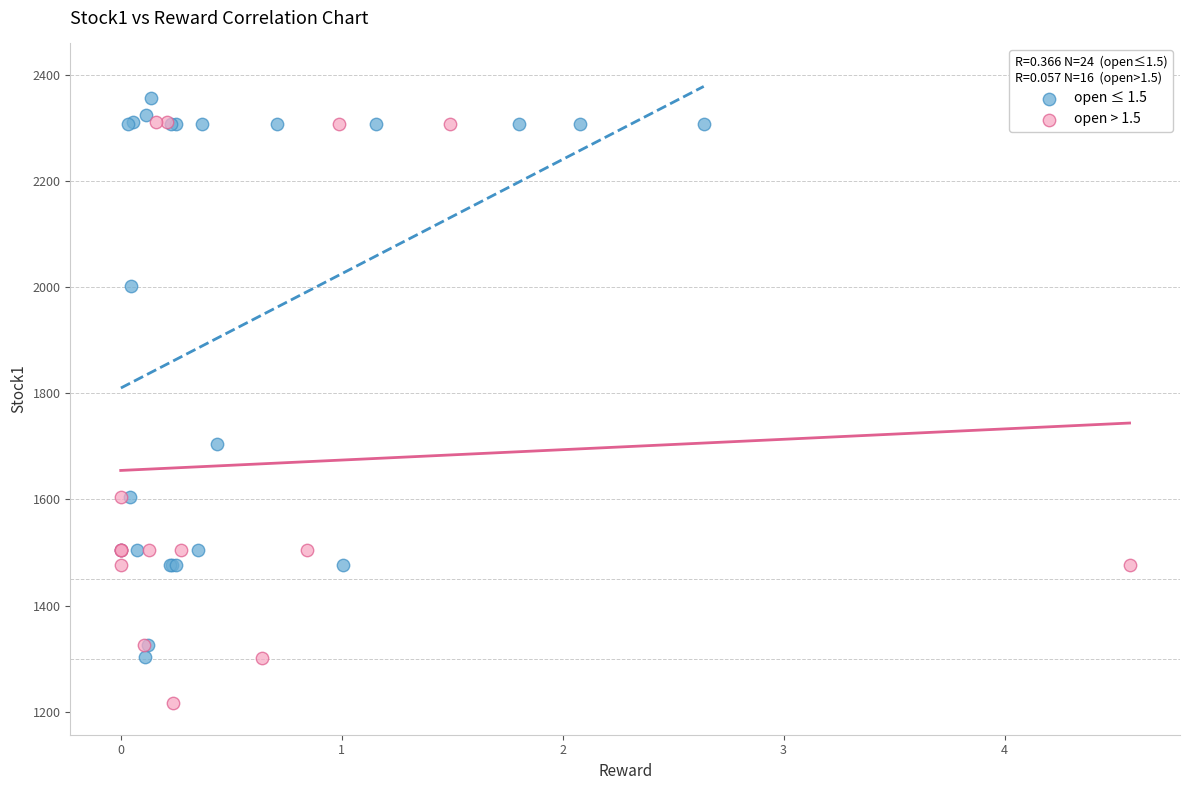

Which series contains the lowest Y value?

open > 1.5